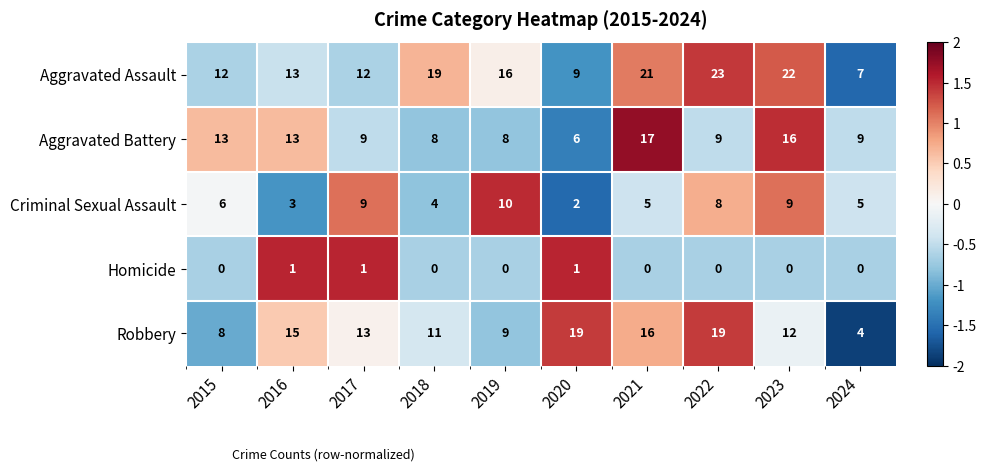

Which category has the highest value across all series?

2022